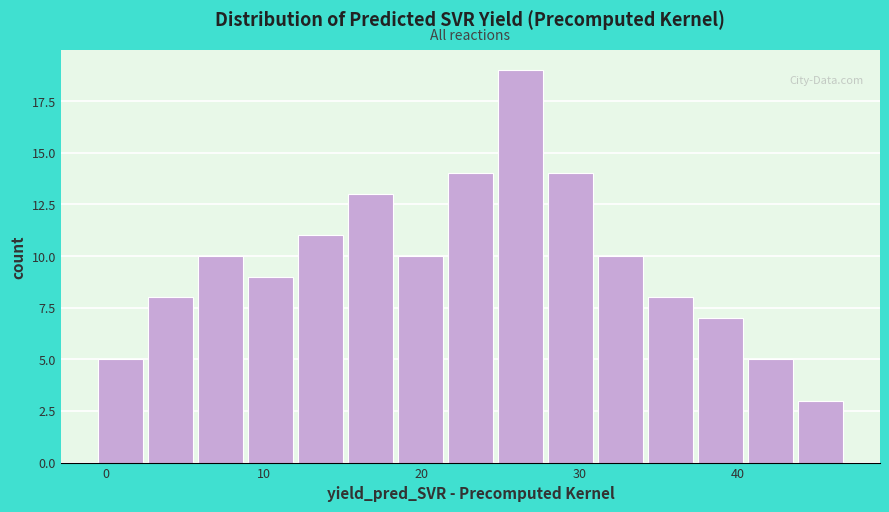

Around what value on the x-axis is the tallest bar? Give the approximate position of its centre, as read against the axis.

26